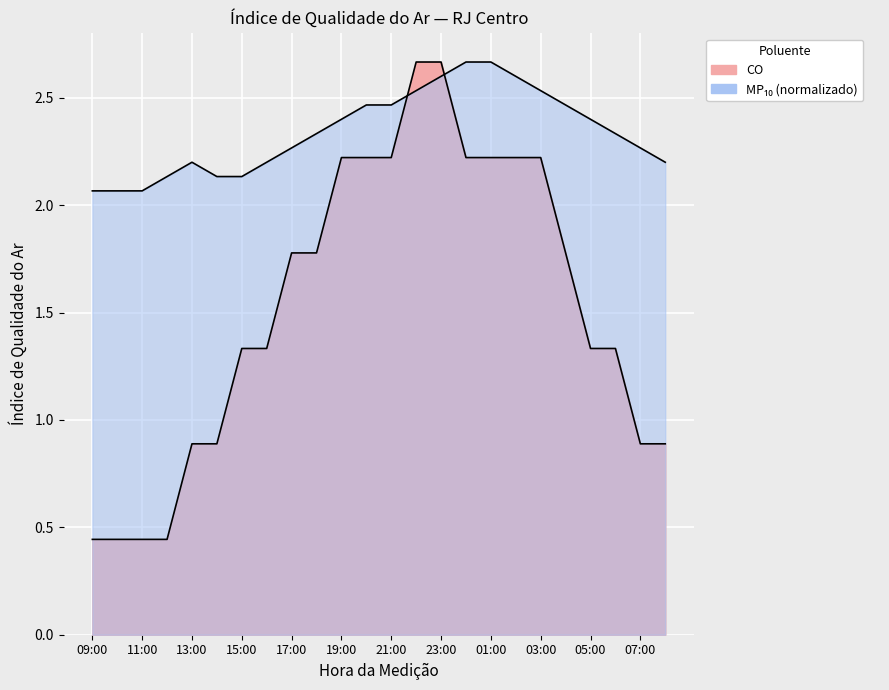

Which series changed the most between 11:00 and 14:00?

CO